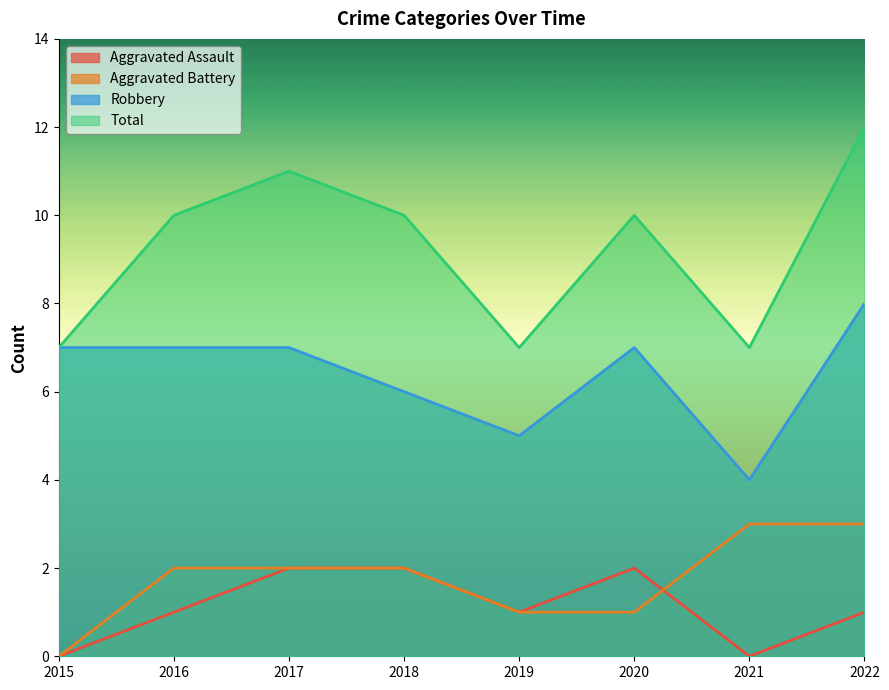

What is the value of the Aggravated Battery point at the 8th from the left?

3